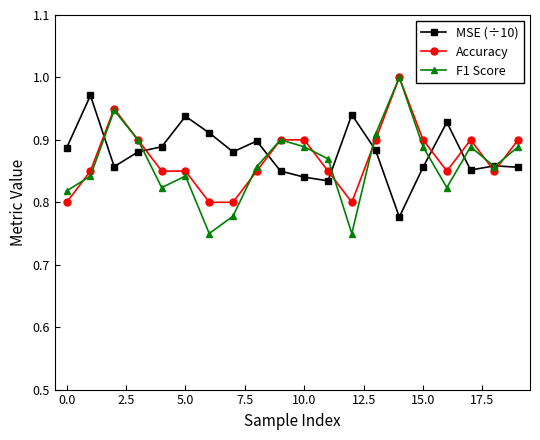

True or false: F1 Score has more than 1 points higher than both neighbors.

True